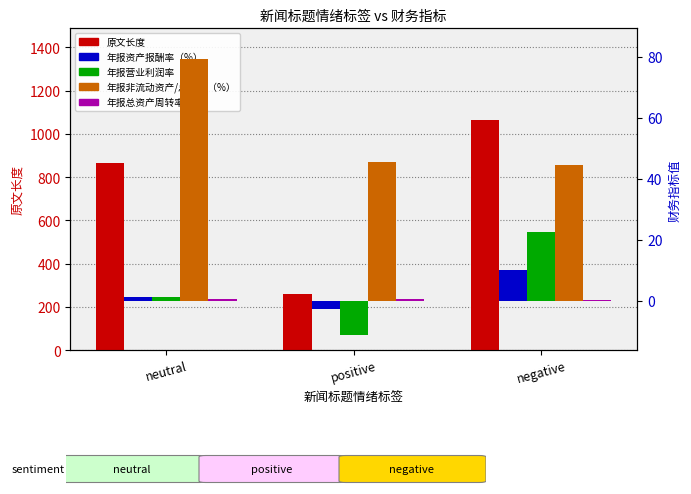

What are all the series names shown in the legend?

原文长度, 年报资产报酬率（%）, 年报营业利润率（%）, 年报非流动资产/总资产（%）, 年报总资产周转率（次）